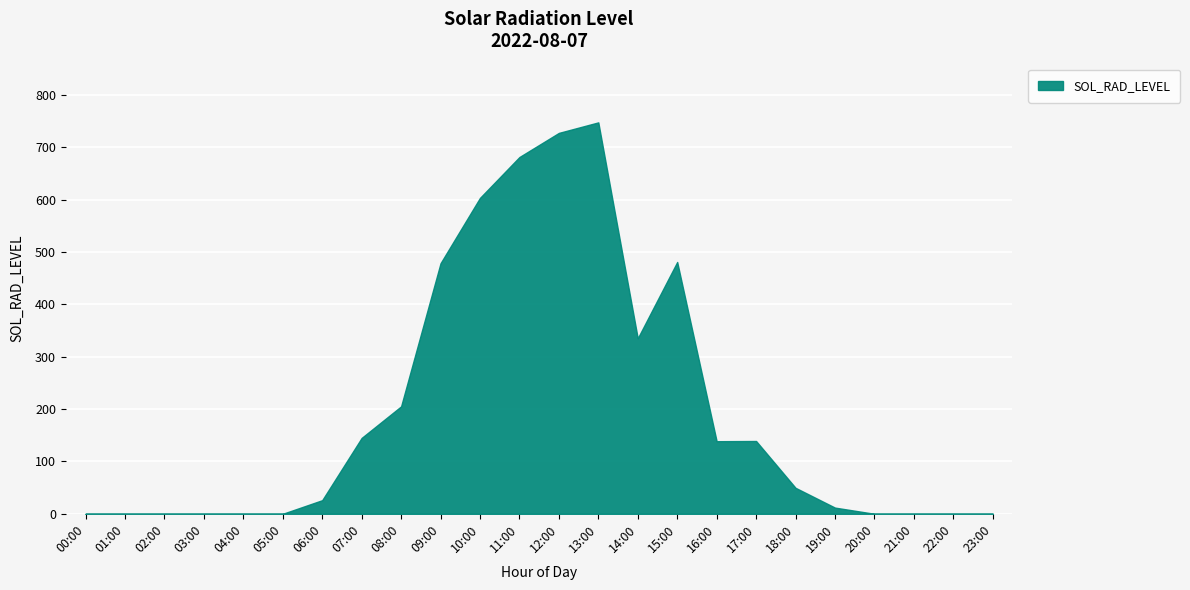

Is it true that the value at 02:00 is 0.0?

True